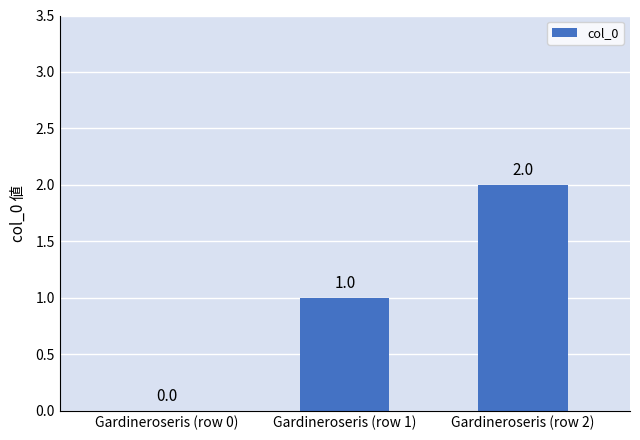

Reading right to left, list all the values displayed in this chart.

2	1	0